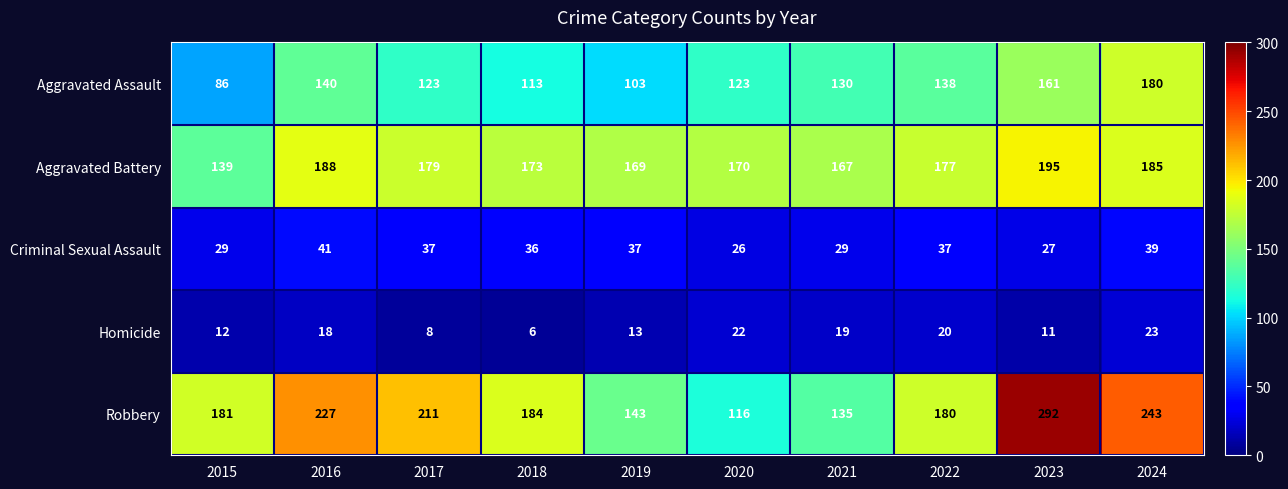

At which label does Robbery first exceed 184?

2016